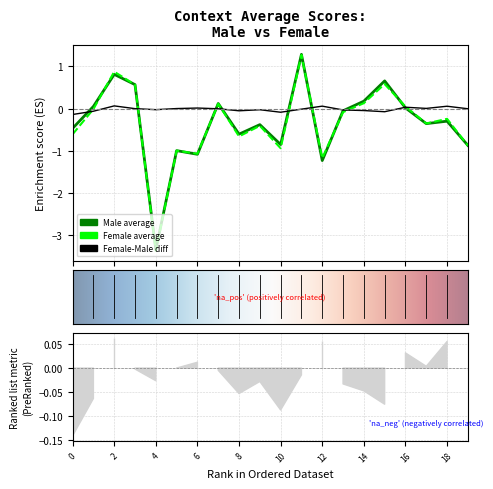

What is the difference between the maximum and minimum values in the context_average_male series?

4.6